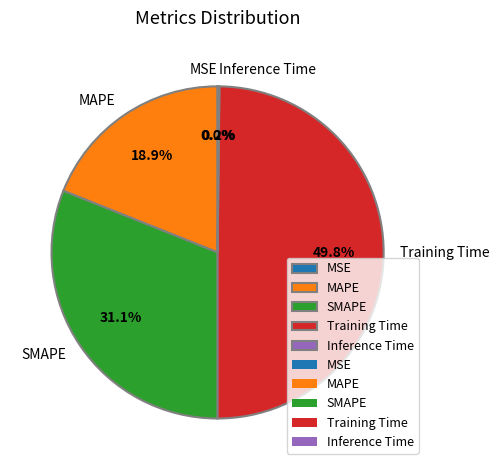

Does SMAPE represent more than half of the total?

No